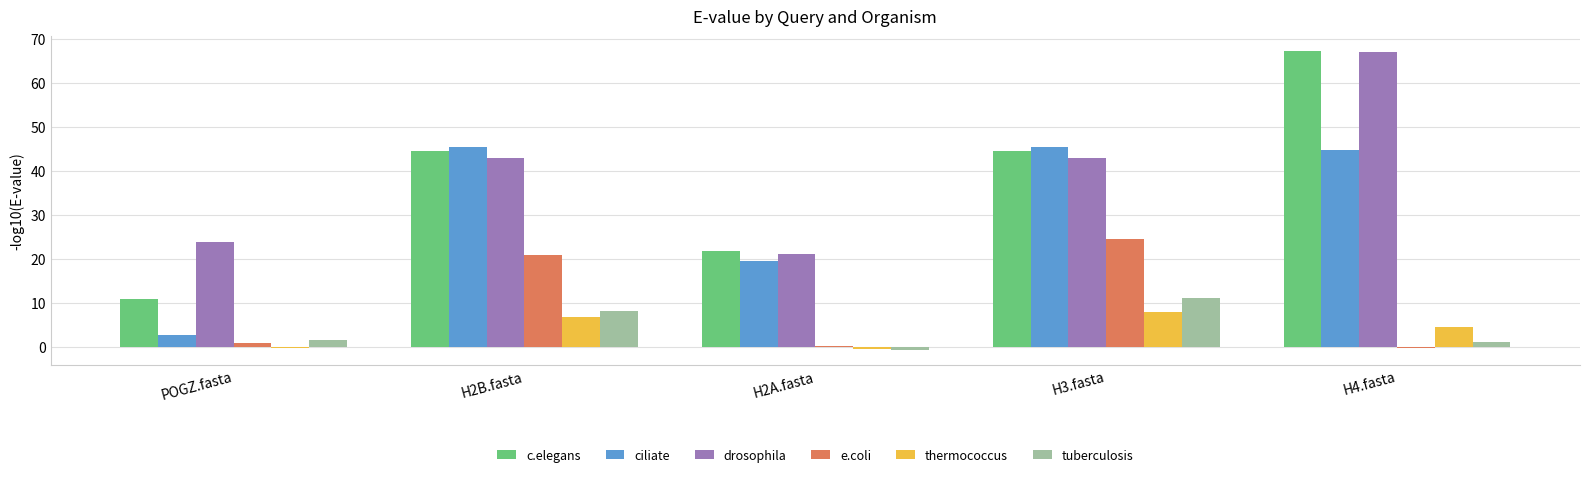

At which category does the chart reach its peak across all series?

H4.fasta